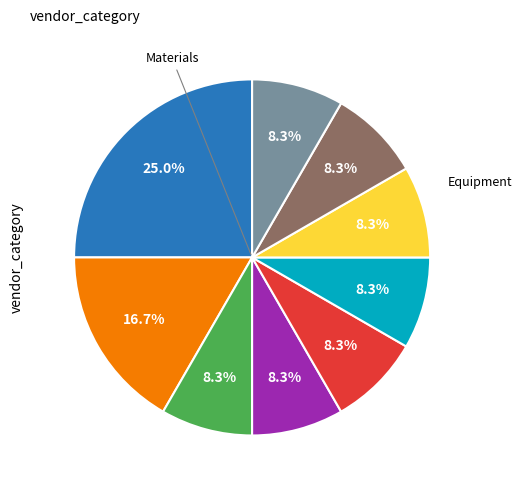

Does any single category account for the majority?

No